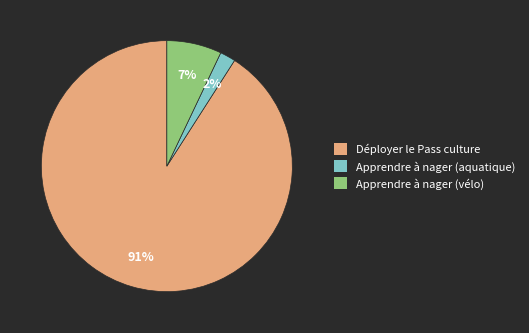

Between Apprendre à nager (aquatique) and Déployer le Pass culture, which is larger?

Déployer le Pass culture